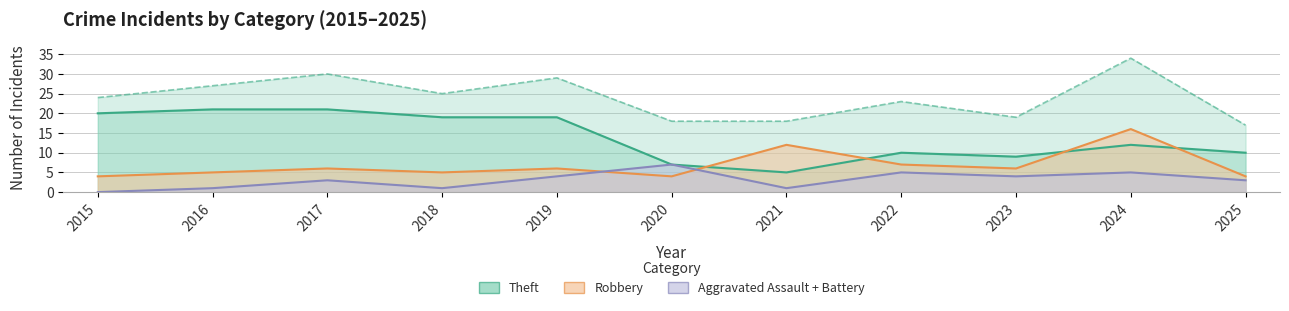

Rank the categories by Total value from lowest to highest.

2025, 2020, 2021, 2023, 2022, 2015, 2018, 2016, 2019, 2017, 2024